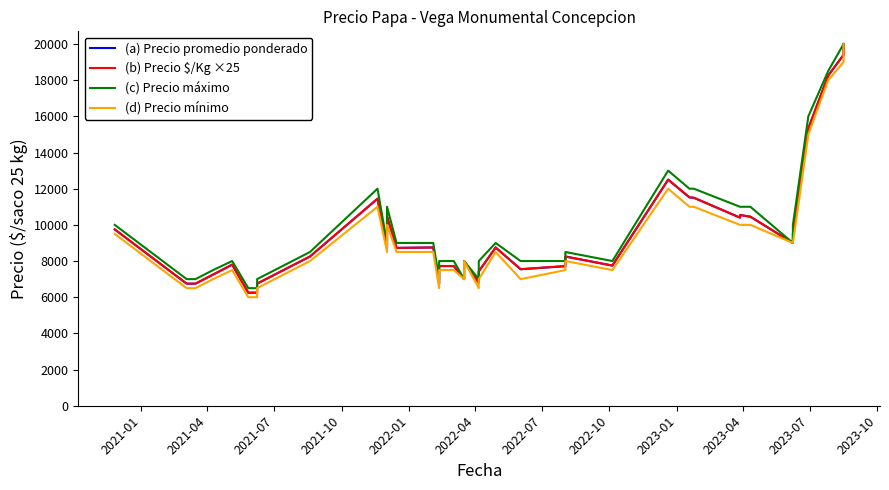

How many lines are shown in the chart?

4